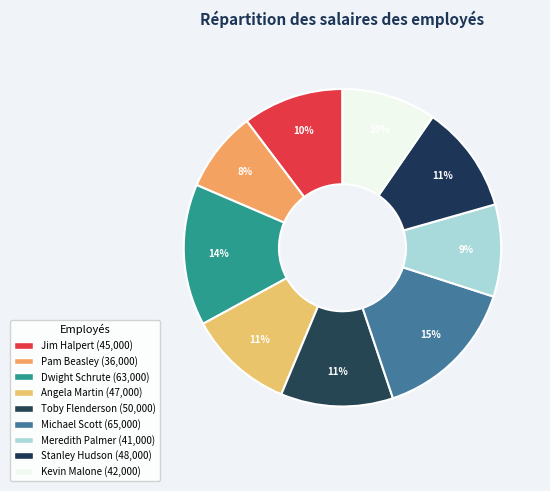

Rank the categories by value from highest to lowest.

Michael Scott, Dwight Schrute, Toby Flenderson, Stanley Hudson, Angela Martin, Jim Halpert, Kevin Malone, Meredith Palmer, Pam Beasley